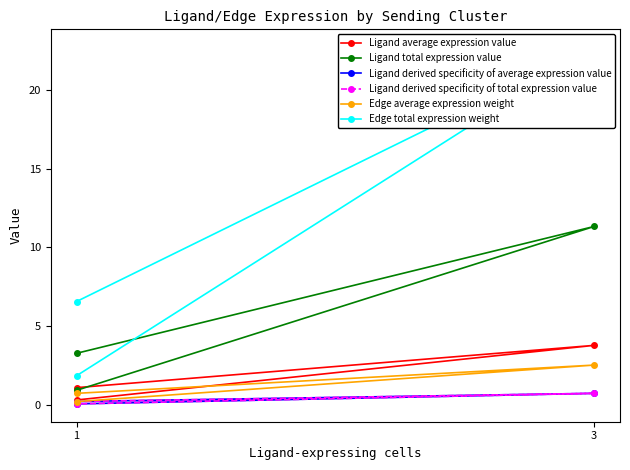

What is the value of the Ligand total expression value point at the 1st from the left?

3.3